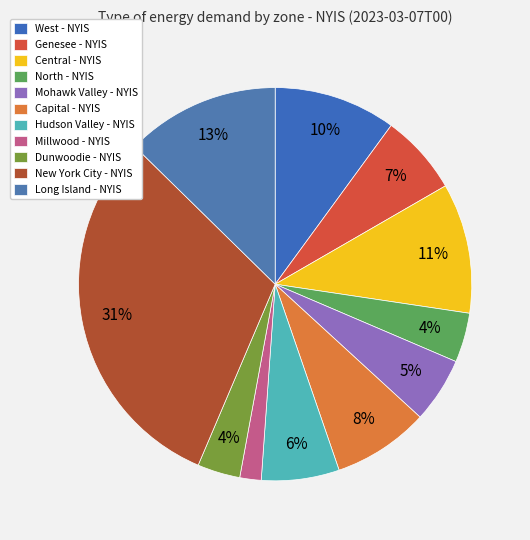

What percentage is the Long Island - NYIS slice, to the nearest percent?

13%